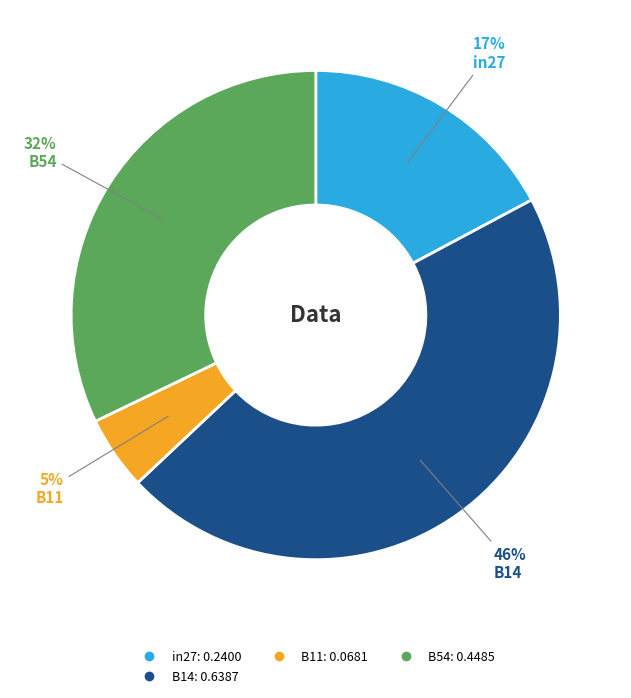

How many segments does this pie chart have?

4